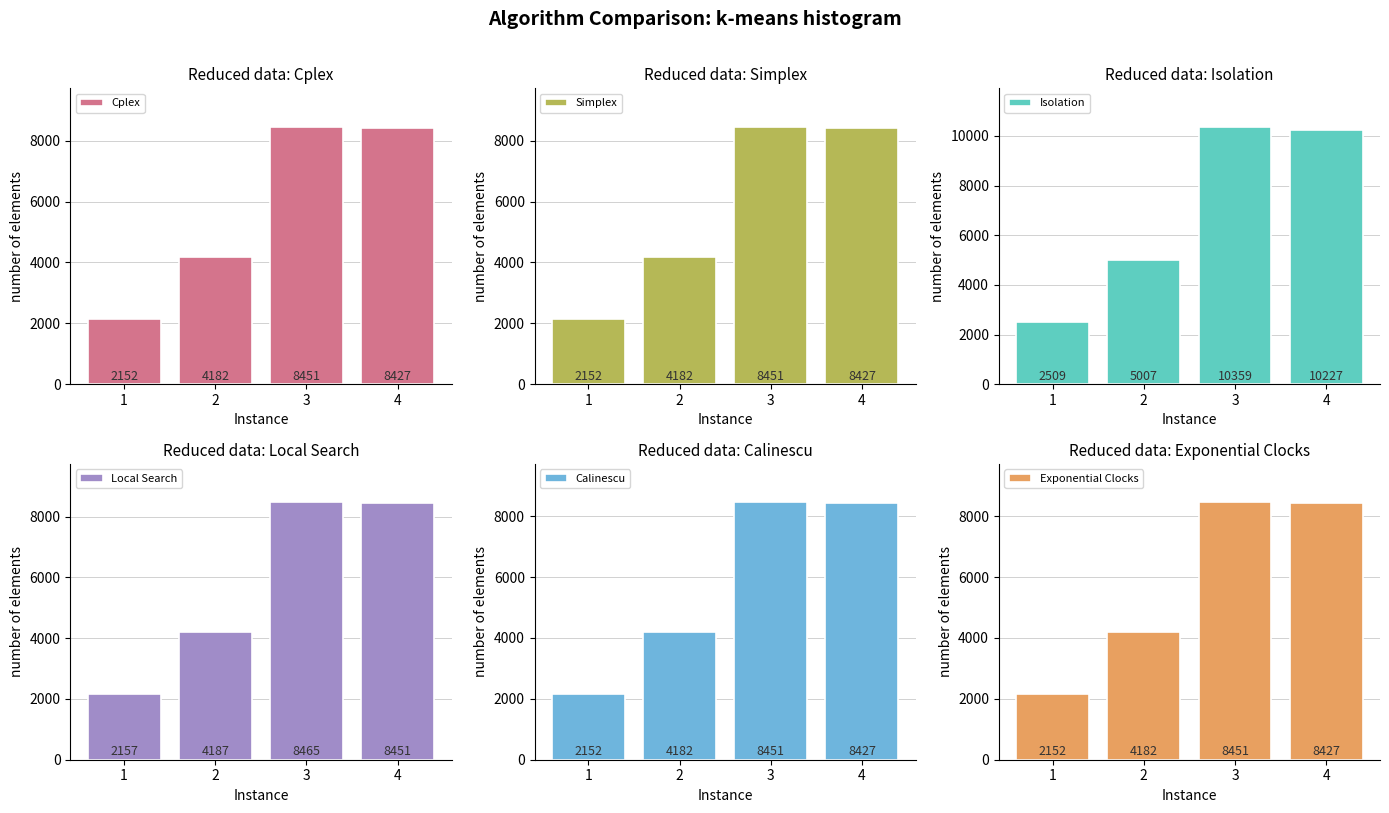

At which label is Exponential Clocks closest to 5301?

2